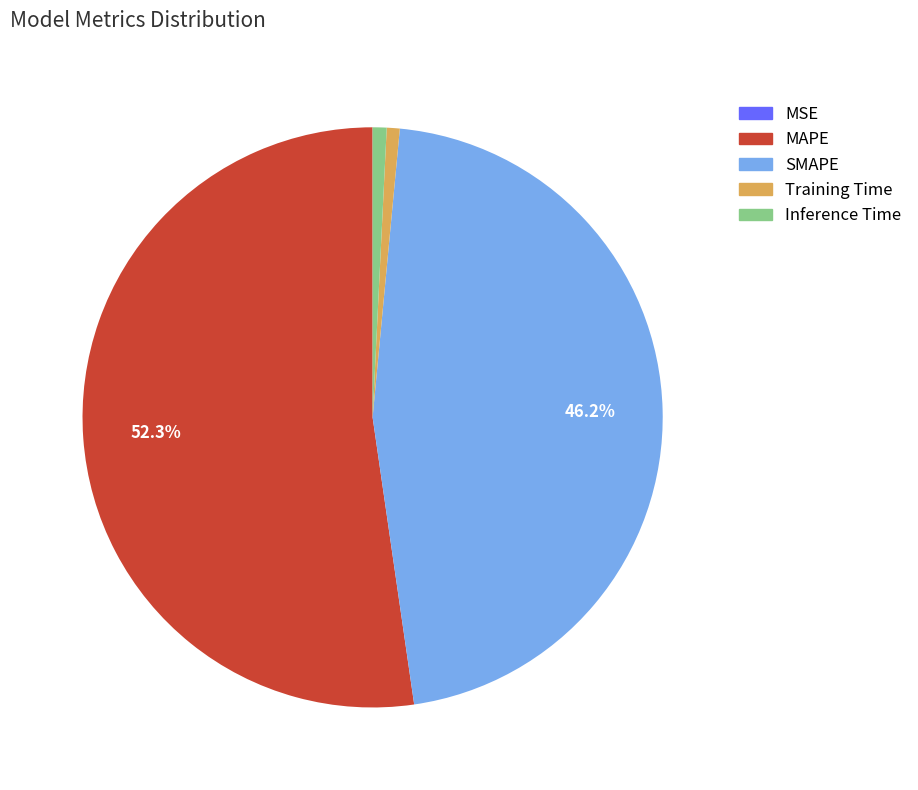

Which category has the biggest portion of the pie?

MAPE